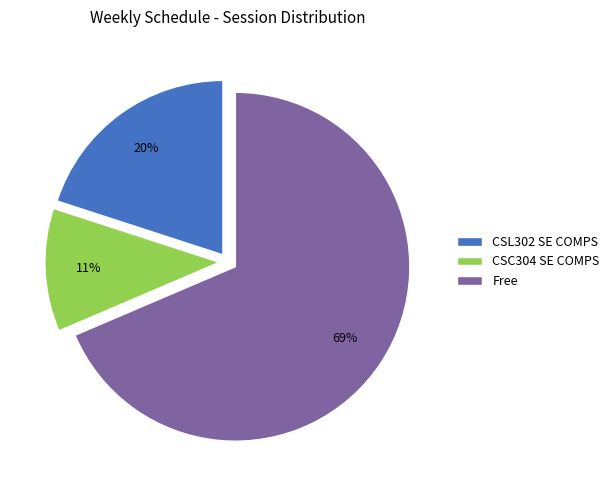

Do CSL302 SE COMPS and Free together represent more than half of the pie?

Yes